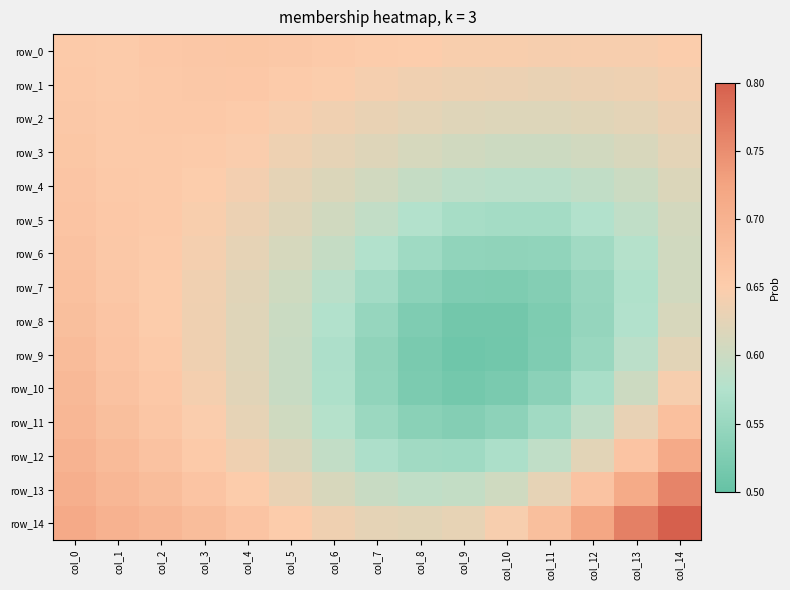

The value of row_14 at col_14 is 0.3. True or false?

False